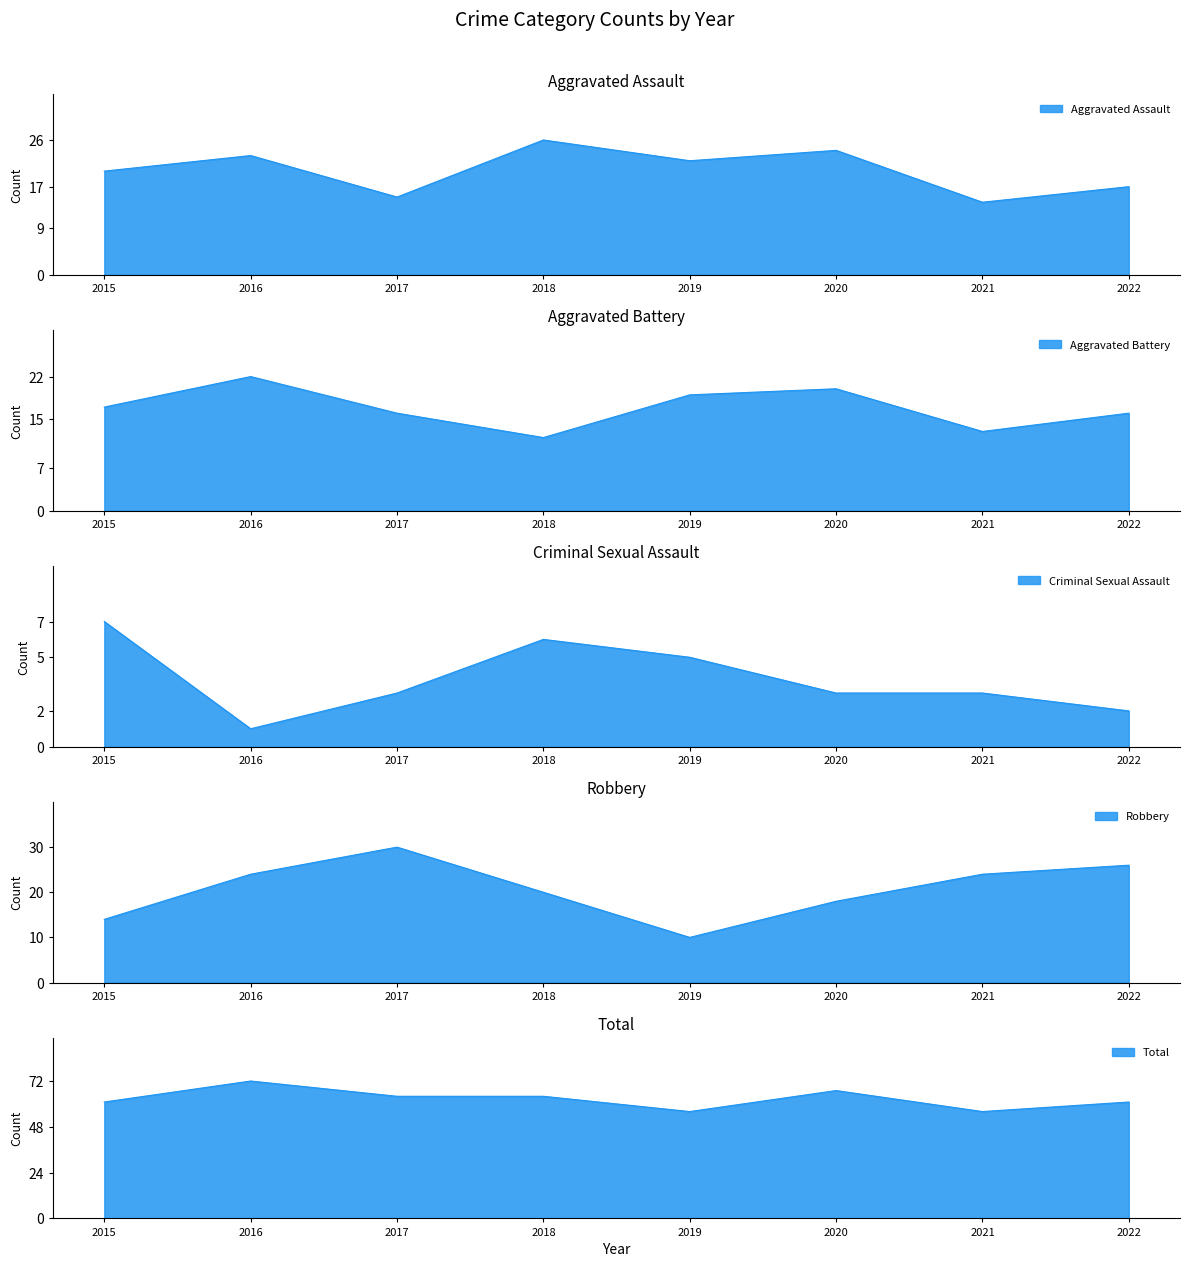

At which category does Aggravated Battery reach its first local peak?

2016